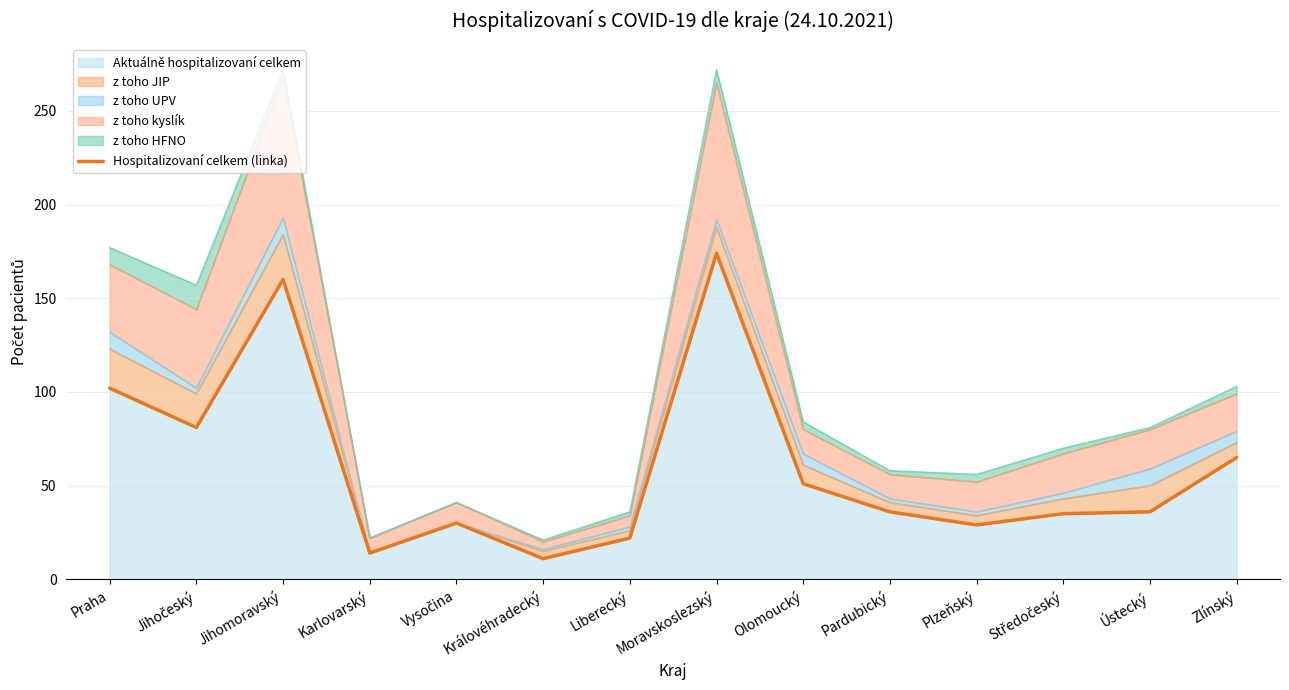

Where is the data nearest to the value 92?

Praha